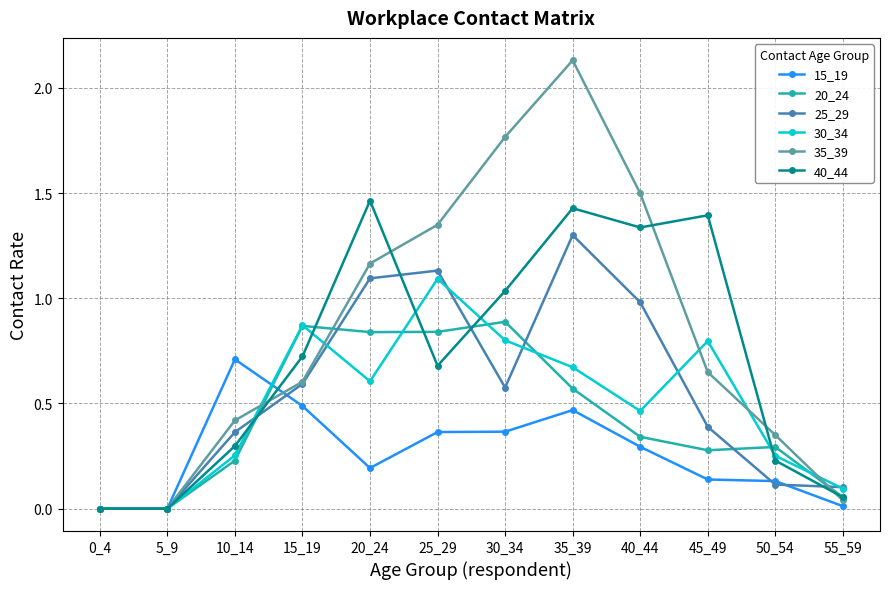

Which series has the largest total across all categories?

35_39